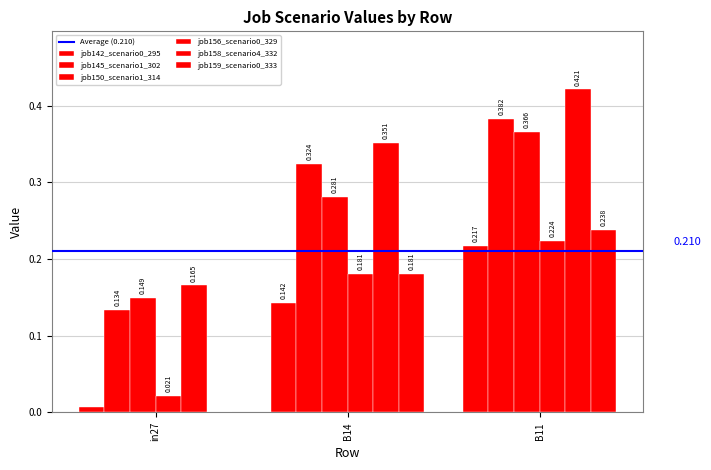

Rank the categories by job145_scenario1_302 value from highest to lowest.

B11, B14, in27